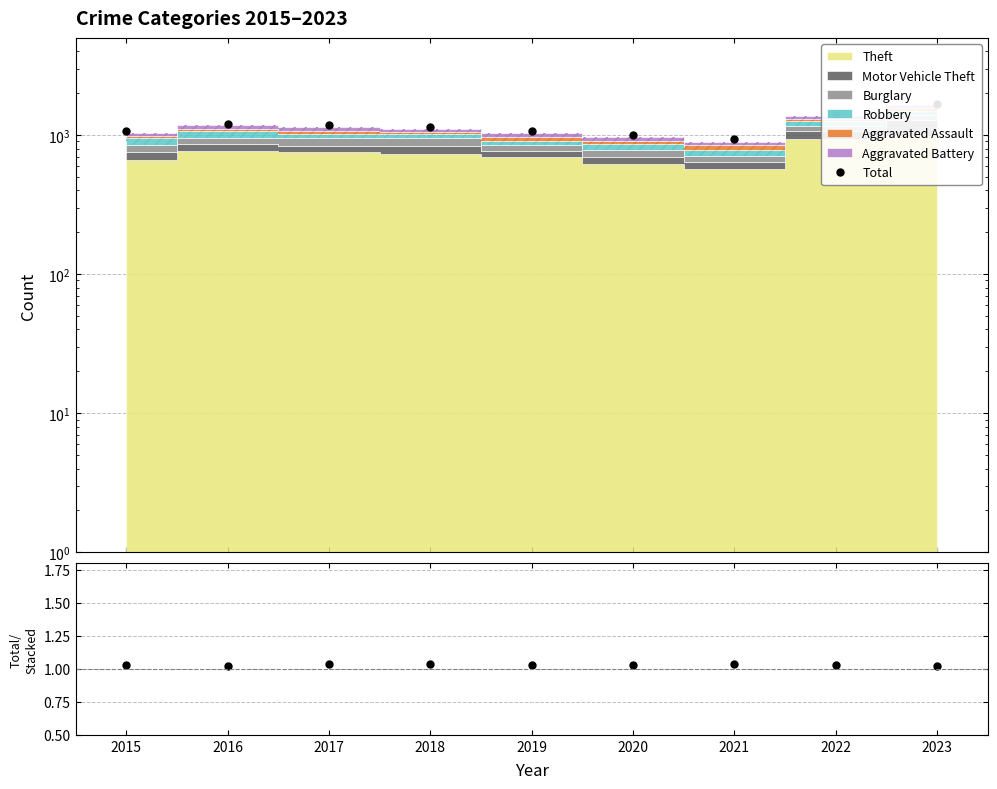

Reading right to left, extract all data points from this chart.

Total: 2023=1683.0	2022=1407.0	2021=930.0	2020=1002.0	2019=1066.0	2018=1147.0	2017=1176.0	2016=1208.0	2015=1065.0
Total/Stacked: 2023=1.0	2022=1.0	2021=1.0	2020=1.0	2019=1.0	2018=1.0	2017=1.0	2016=1.0	2015=1.0